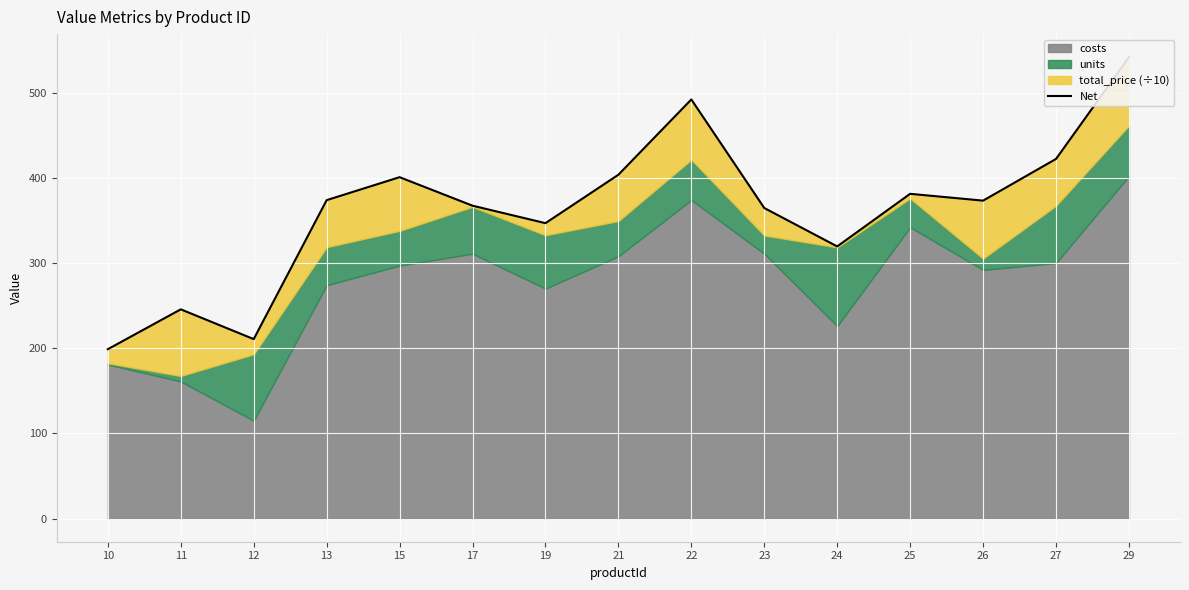

Reading right to left, list all the values displayed in this chart.

541.6	422.2	373.3	381.3	319.5	364.6	492.0	403.6	346.8	367.3	400.8	373.8	210.7	245.7	198.9